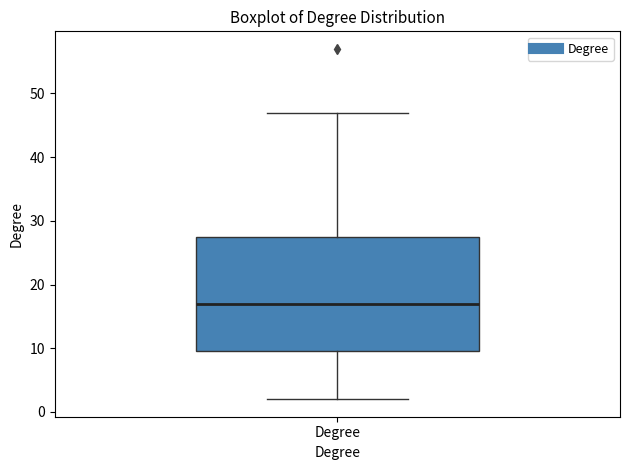

Where does the median line of the box for Degree sit on the y-axis? The values are not printed on the chart, so give them approximately, as read against the axis.

17